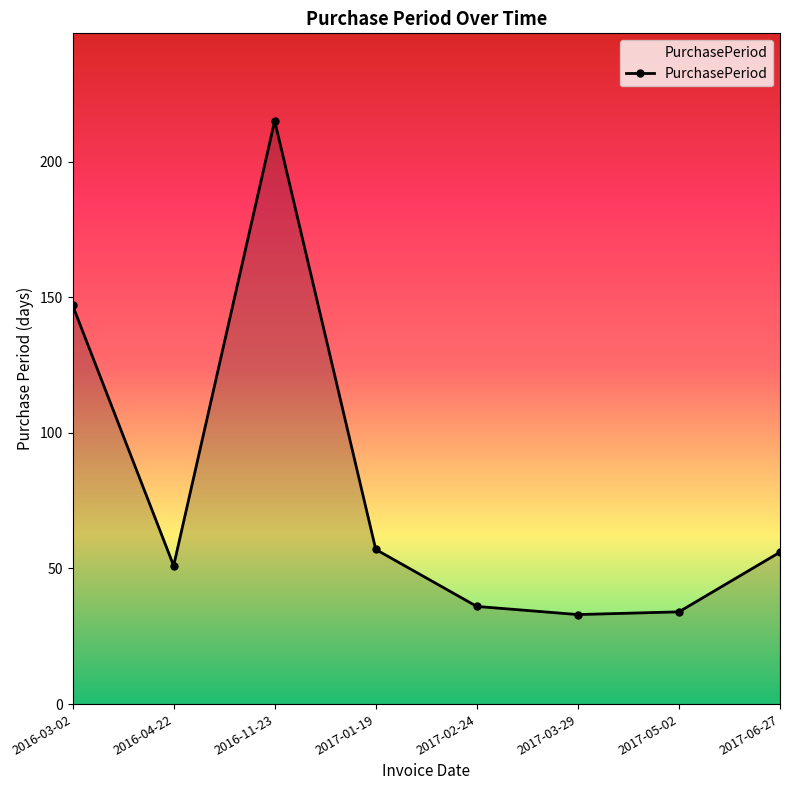

Is it true that the value at 2016-03-02 is 147?

True